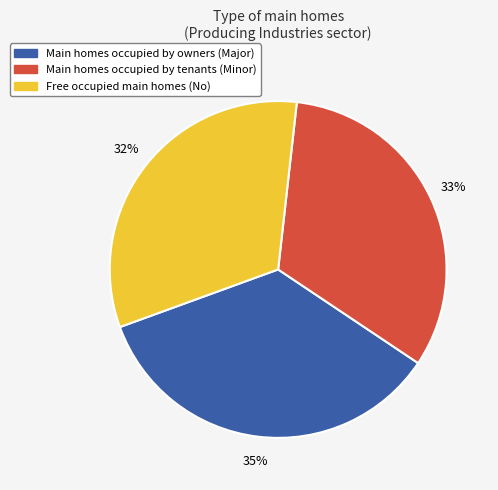

To the nearest percent, what is the difference between the largest and smallest slice percentages?

3%